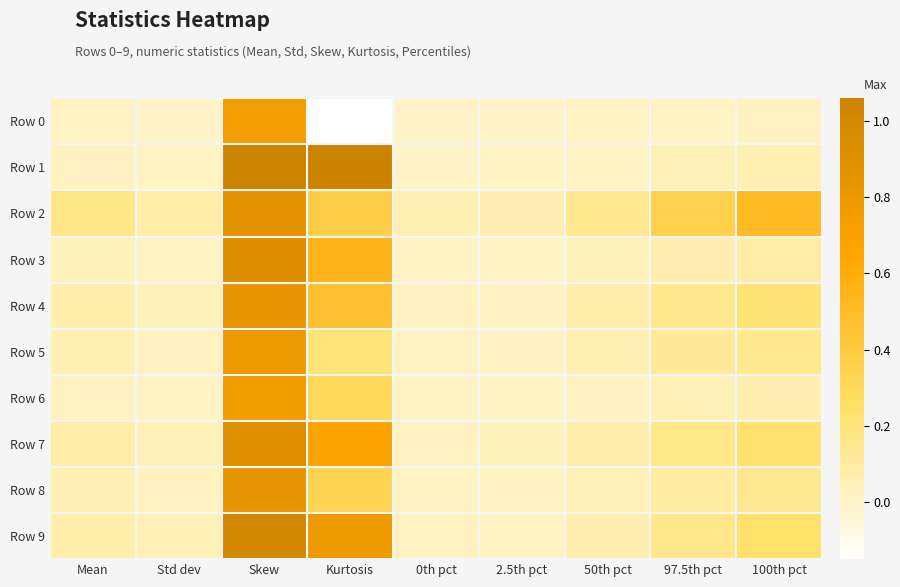

Reading left to right, what are all the values shown in this chart?

Row 0: Mean=0.0	Std dev=0.0	Skew=0.8	Kurtosis=-0.1	0th pct=0.0	2.5th pct=0.0	50th pct=0.0	97.5th pct=0.0	100th pct=0.0
Row 1: Mean=0.0	Std dev=0.0	Skew=1.1	Kurtosis=1.1	0th pct=0.0	2.5th pct=0.0	50th pct=0.0	97.5th pct=0.0	100th pct=0.1
Row 2: Mean=0.2	Std dev=0.1	Skew=0.9	Kurtosis=0.4	0th pct=0.1	2.5th pct=0.1	50th pct=0.1	97.5th pct=0.4	100th pct=0.5
Row 3: Mean=0.0	Std dev=0.0	Skew=0.9	Kurtosis=0.6	0th pct=0.0	2.5th pct=0.0	50th pct=0.0	97.5th pct=0.1	100th pct=0.1
Row 4: Mean=0.1	Std dev=0.0	Skew=0.8	Kurtosis=0.5	0th pct=0.0	2.5th pct=0.0	50th pct=0.1	97.5th pct=0.1	100th pct=0.2
Row 5: Mean=0.1	Std dev=0.0	Skew=0.8	Kurtosis=0.2	0th pct=0.0	2.5th pct=0.0	50th pct=0.1	97.5th pct=0.1	100th pct=0.1
Row 6: Mean=0.0	Std dev=0.0	Skew=0.8	Kurtosis=0.3	0th pct=0.0	2.5th pct=0.0	50th pct=0.0	97.5th pct=0.0	100th pct=0.1
Row 7: Mean=0.1	Std dev=0.0	Skew=0.9	Kurtosis=0.7	0th pct=0.0	2.5th pct=0.0	50th pct=0.1	97.5th pct=0.2	100th pct=0.2
Row 8: Mean=0.1	Std dev=0.0	Skew=0.8	Kurtosis=0.3	0th pct=0.0	2.5th pct=0.0	50th pct=0.0	97.5th pct=0.1	100th pct=0.1
Row 9: Mean=0.1	Std dev=0.0	Skew=1.0	Kurtosis=0.8	0th pct=0.0	2.5th pct=0.0	50th pct=0.1	97.5th pct=0.2	100th pct=0.2